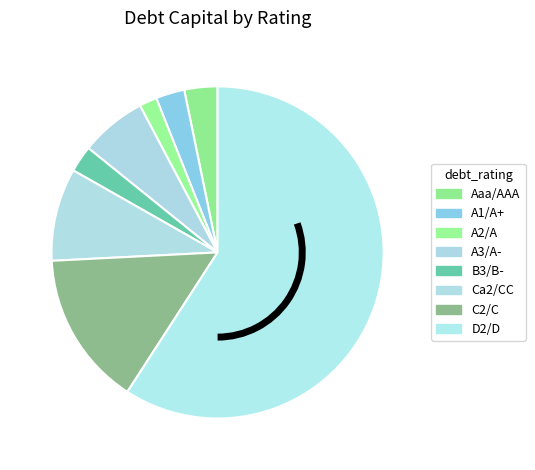

True or false: A3/A- accounts for 1% of the total.

False